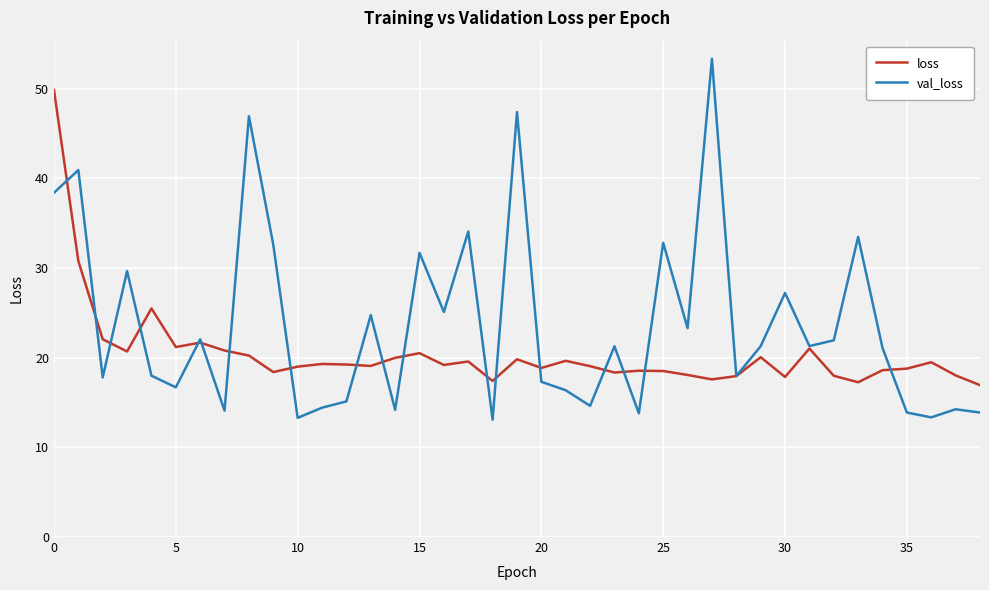

Which series has the widest spread of values?

val_loss